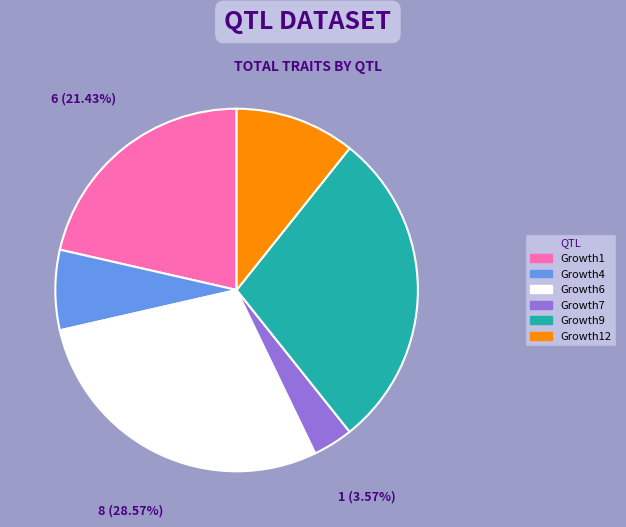

Is there a majority slice in this chart?

No